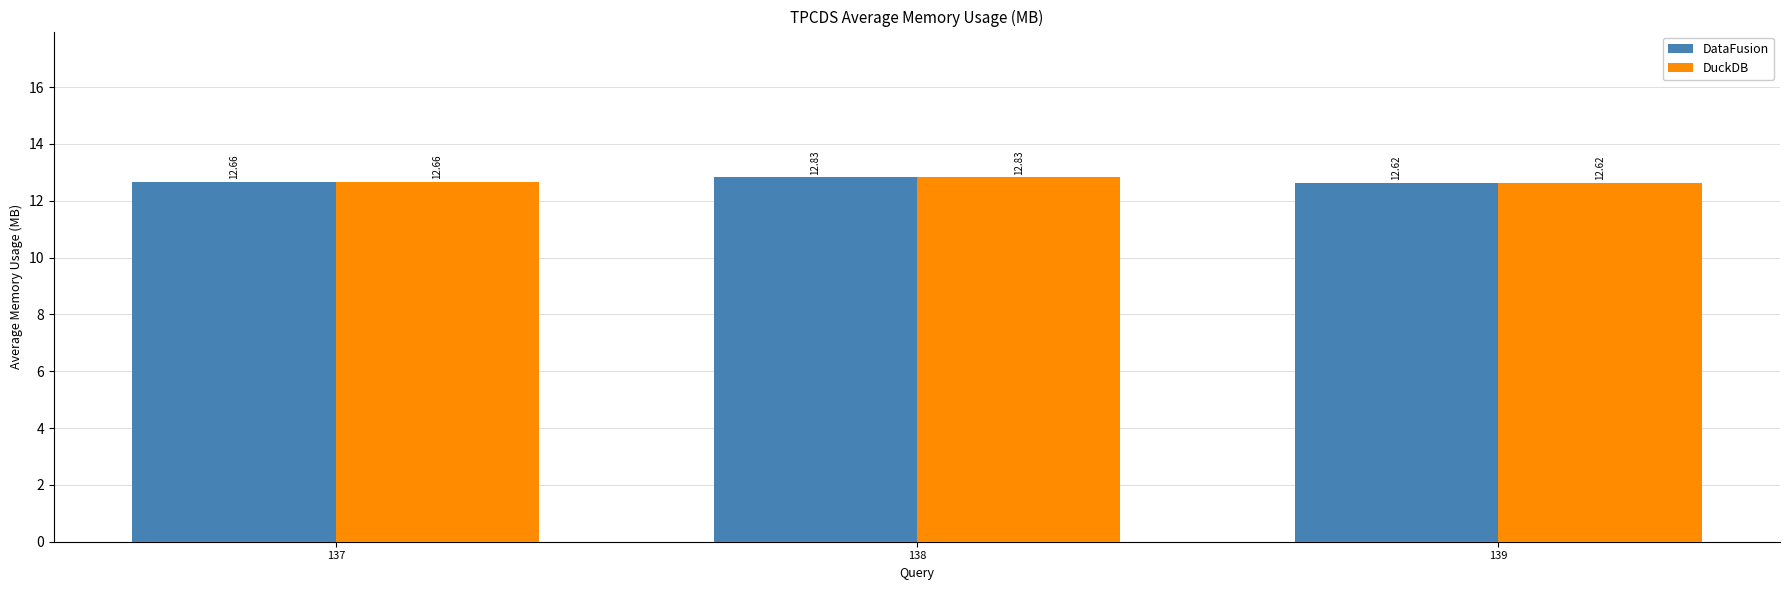

At how many categories does at least one series exceed 12?

3